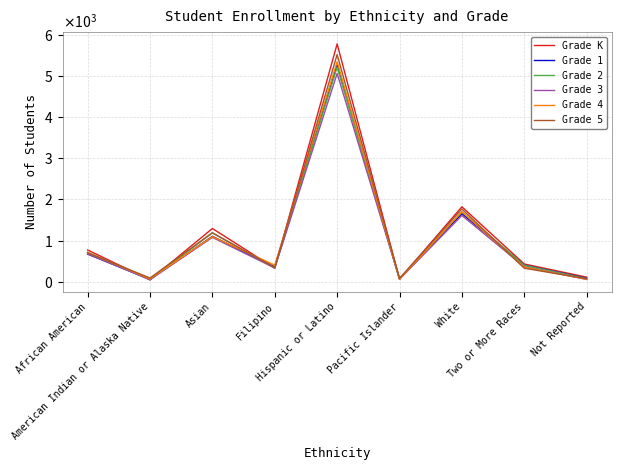

True or false: Grade 2 has more than 2 interior local peaks.

True